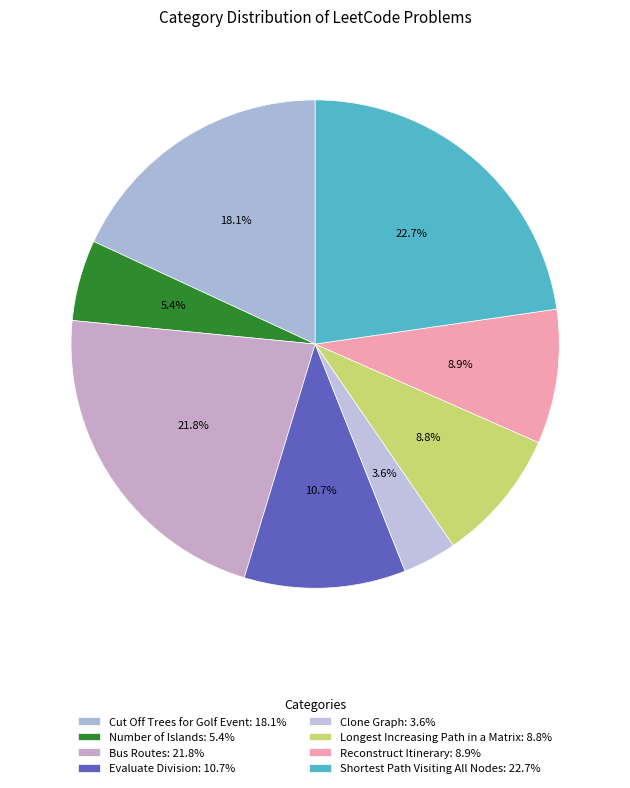

Which category has the smallest portion of the pie?

Clone Graph